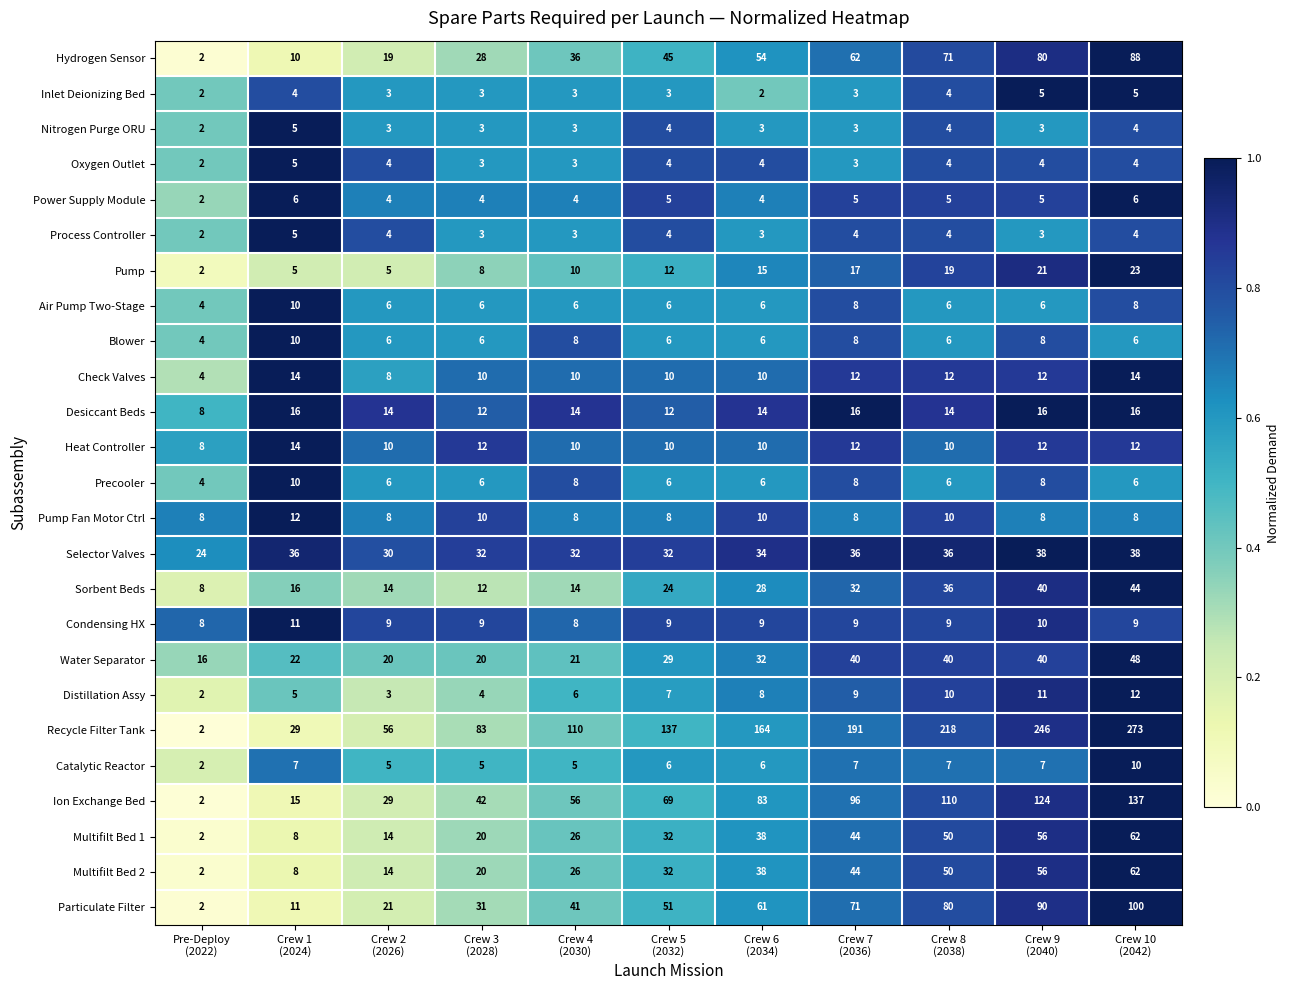

Which series has the largest total across all categories?

Recycle Filter Tank